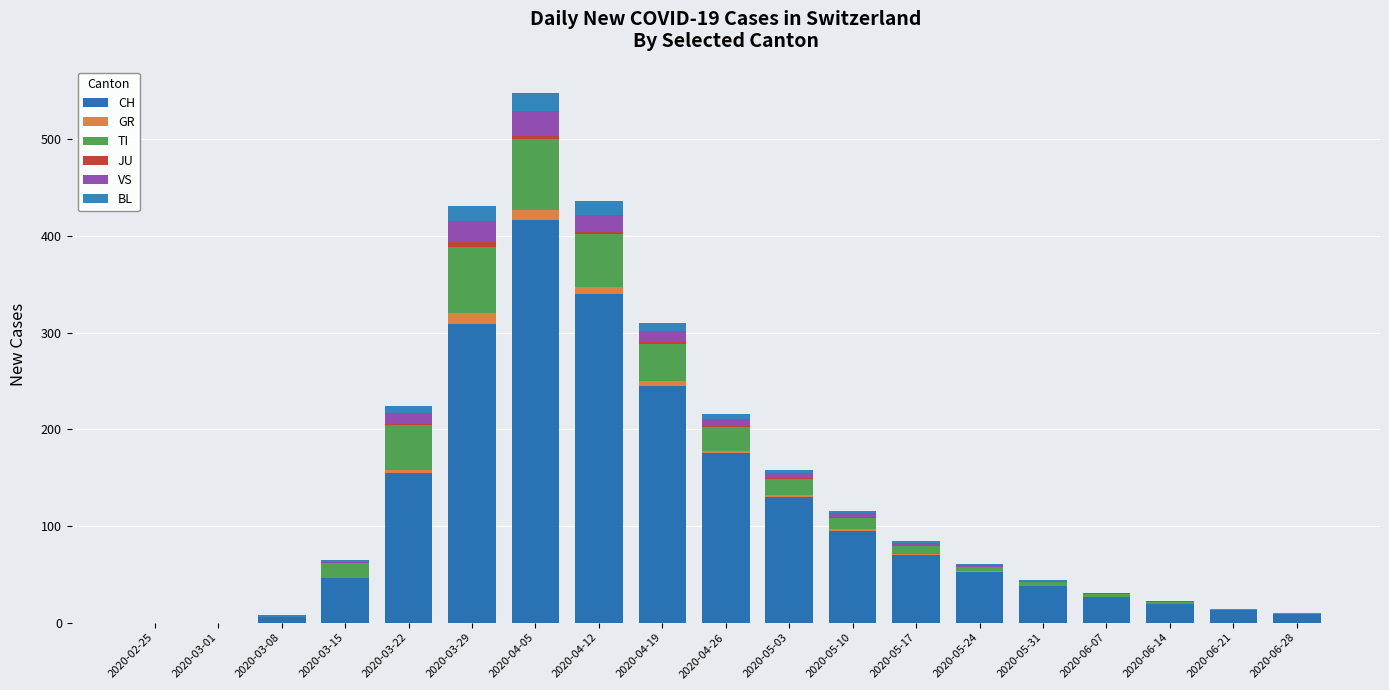

What is the average value of the VS series?

6